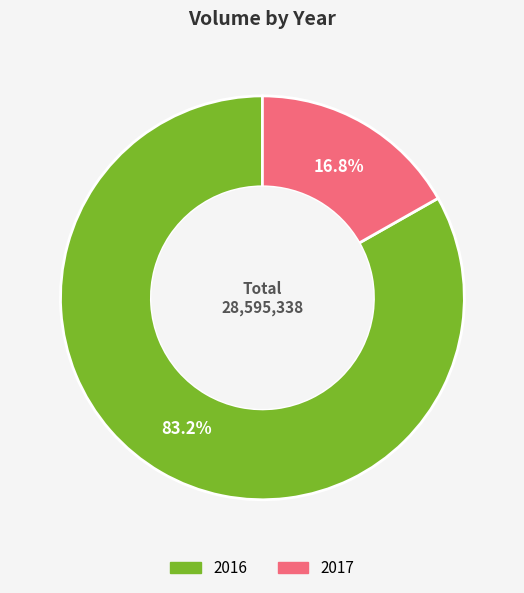

To the nearest percent, what is the average slice percentage?

50%